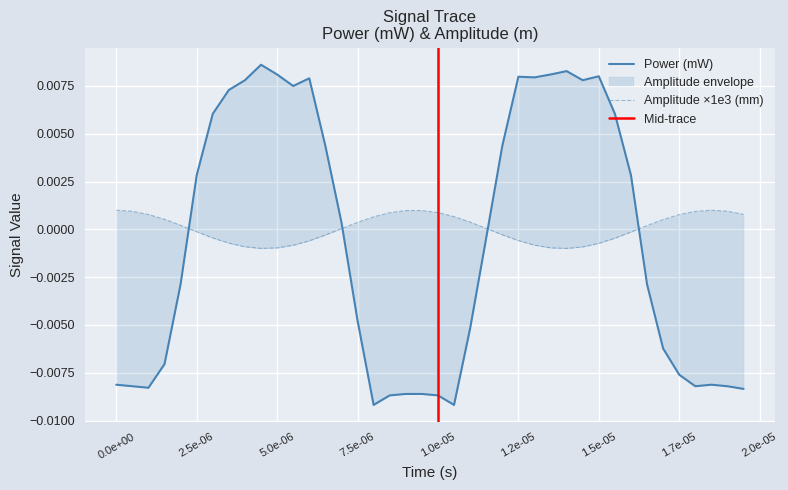

How many values in the power_mW series are below 0?

21